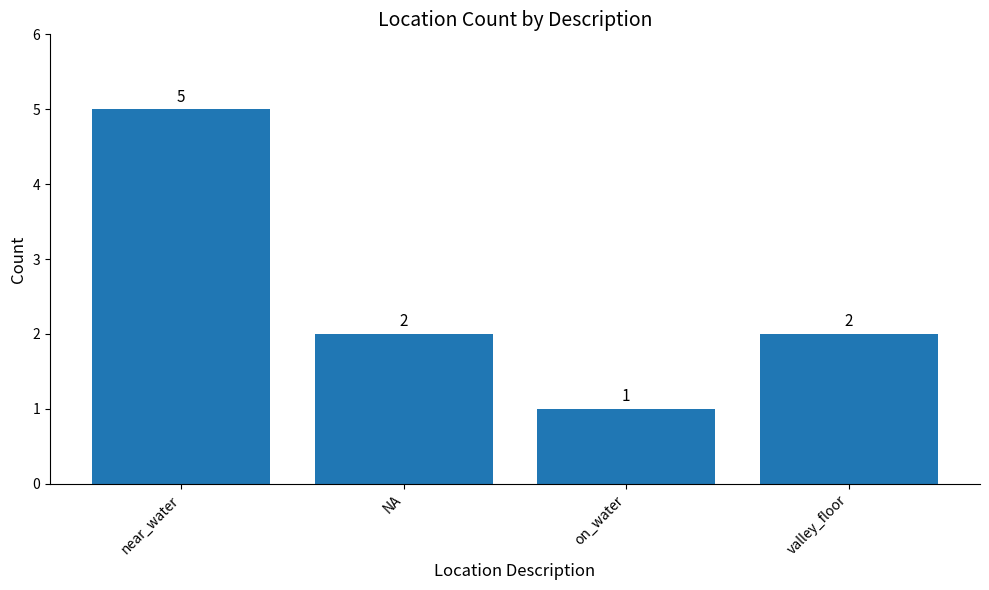

What is the difference between the values at on_water and near_water?

4